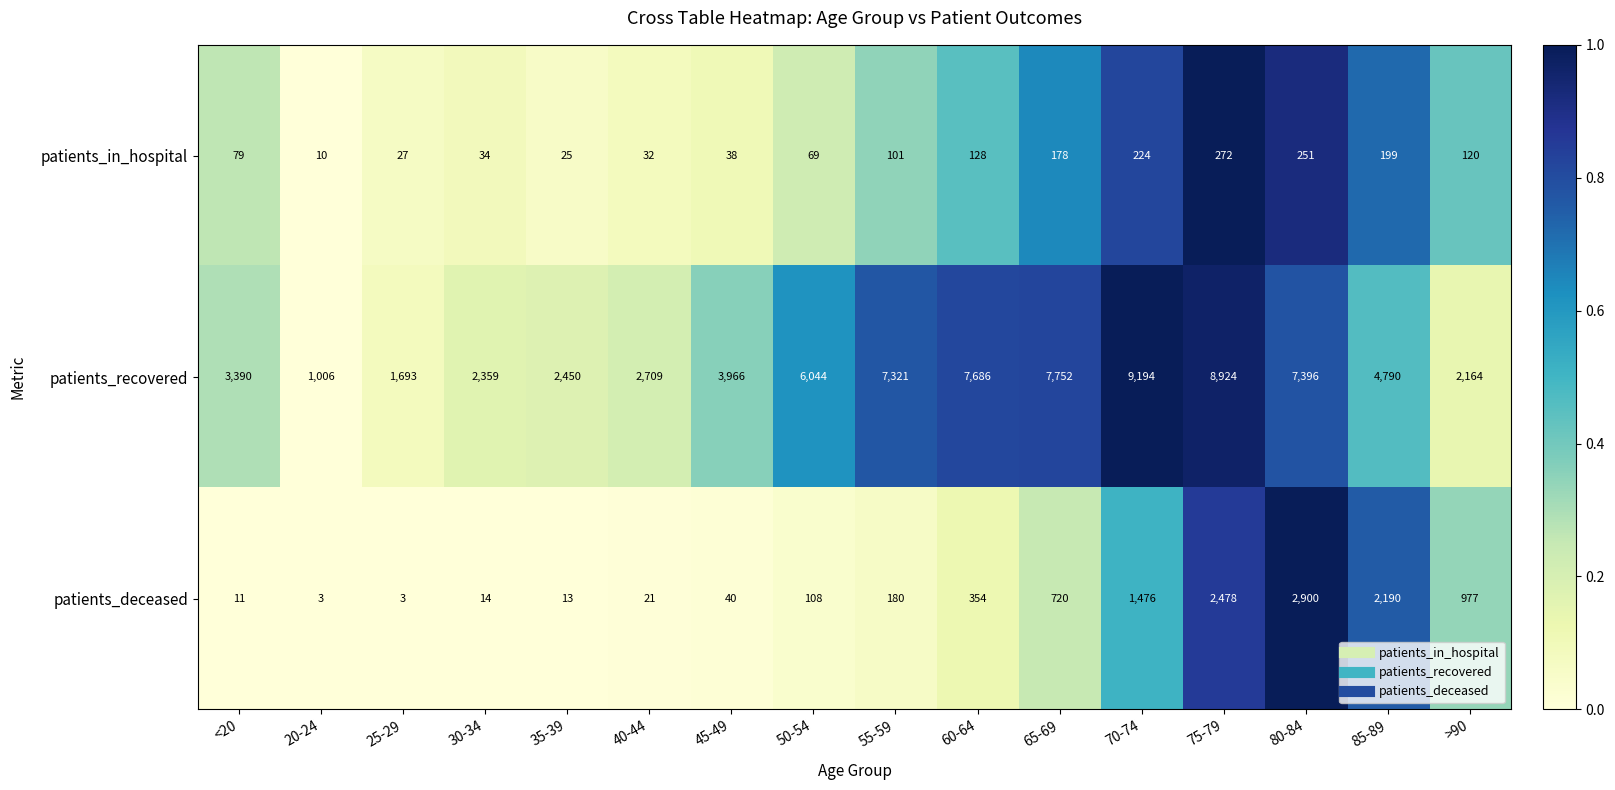

The value of patients_in_hospital at 40-44 is 13. True or false?

False